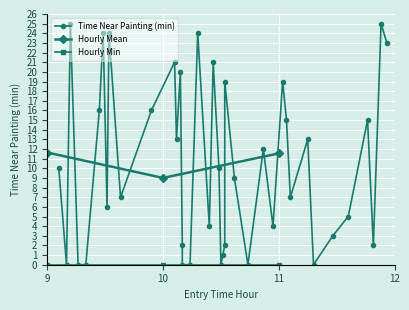

Reading right to left, transcribe all the data shown in this chart.

24	7	10	5	15	4	6	0	16	0	0	0	21	16	15	0	2	25	0	19	4	23	2	3	0	12	2	7	19	25	13	1	9	24	0	10	21	20	13	24